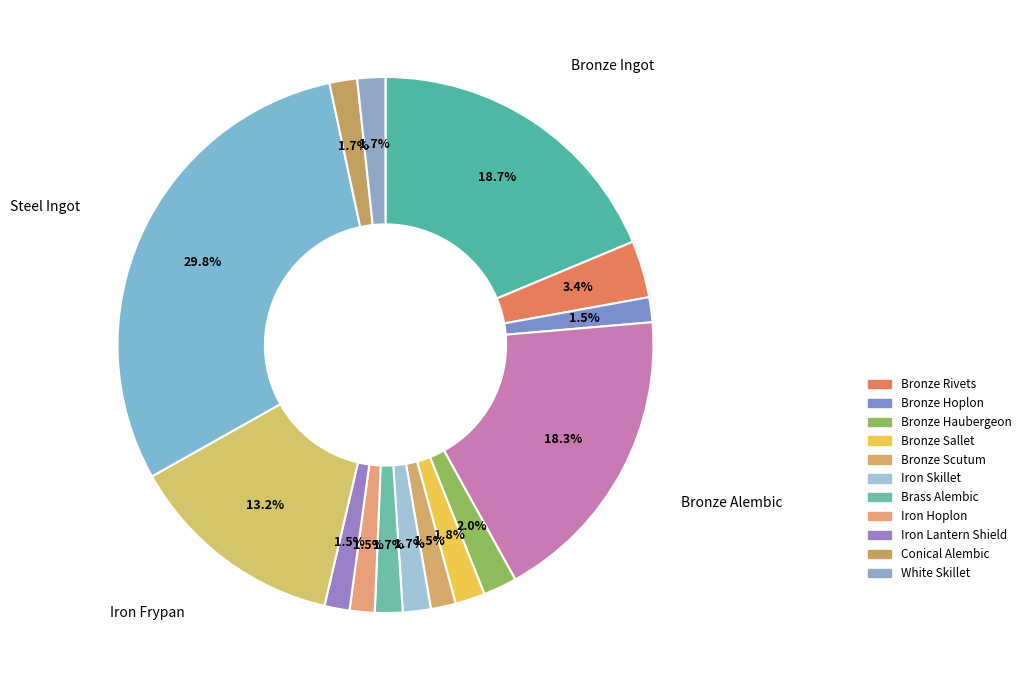

Is there any slice that represents more than half of the pie?

No